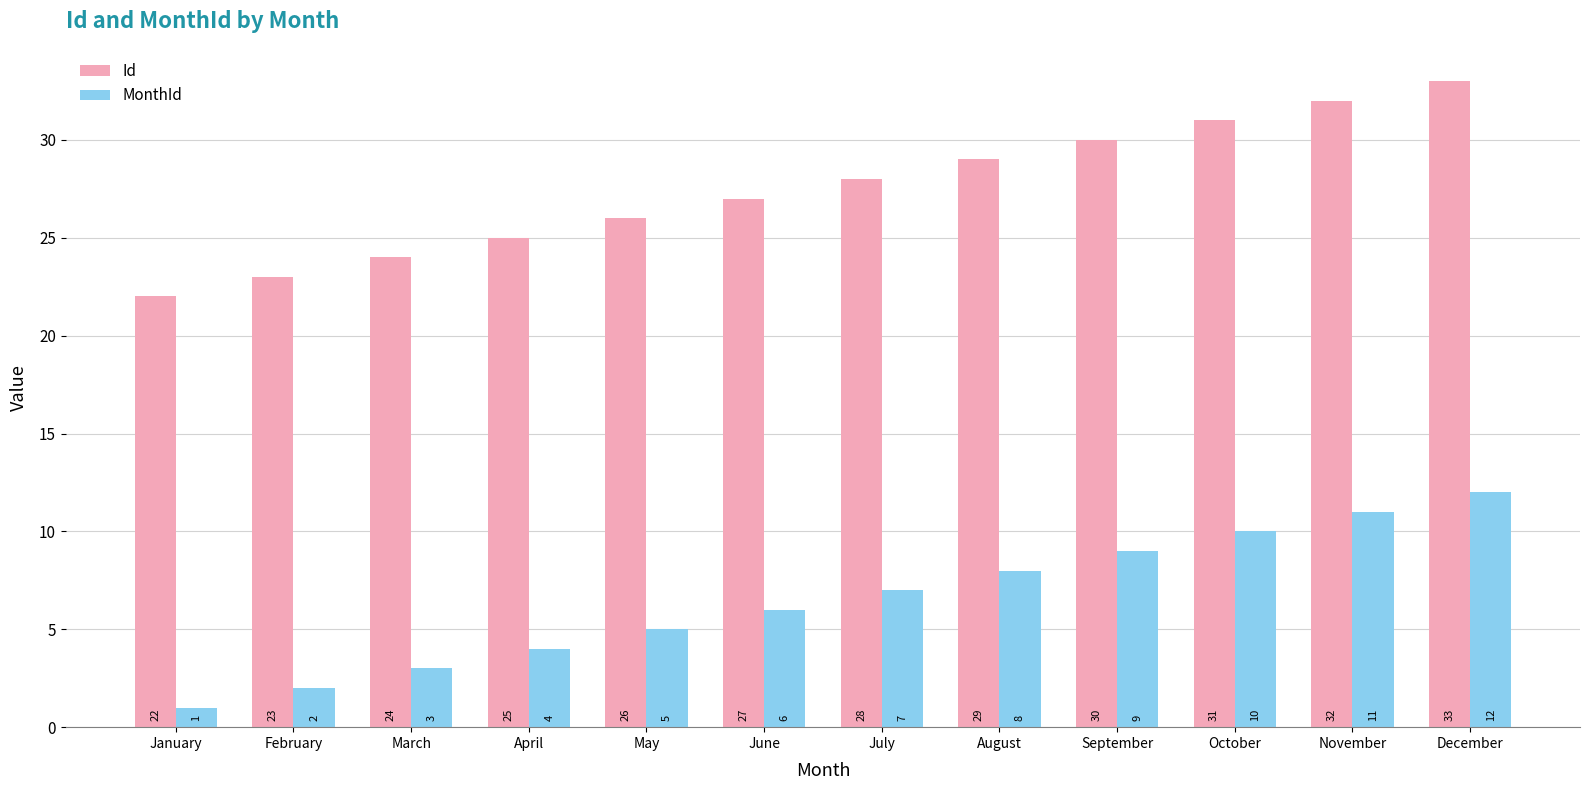

Rank the series at April from highest to lowest value.

Id, MonthId